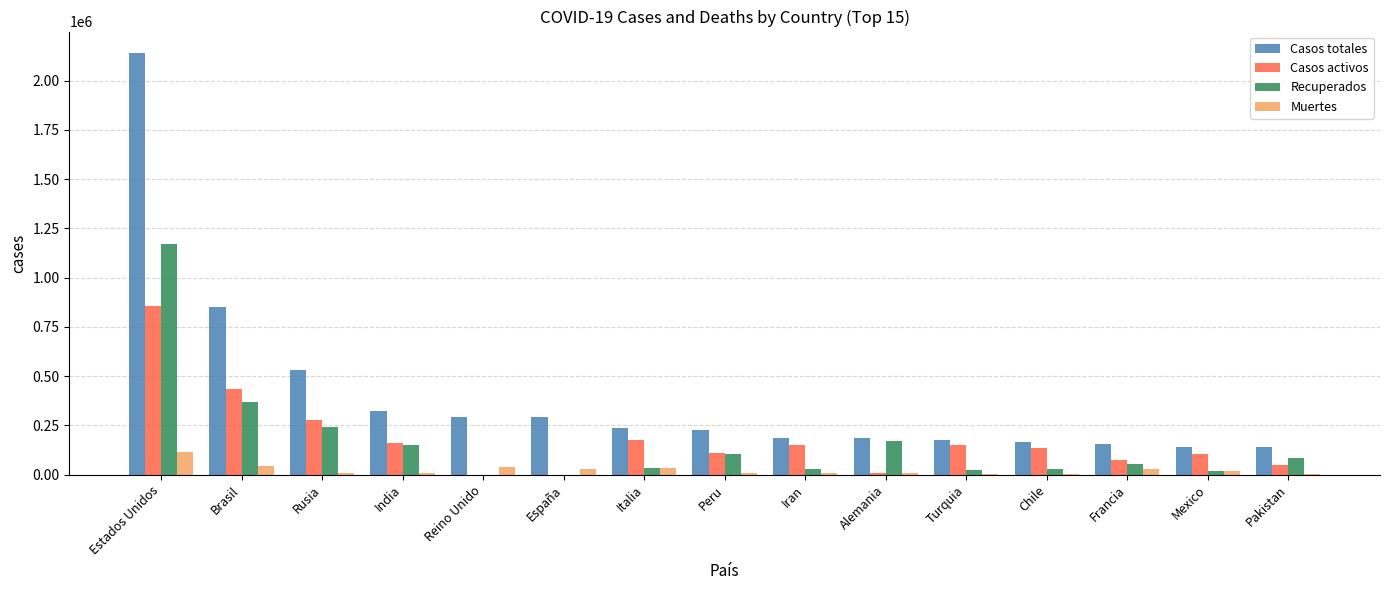

Is it true that Casos activos equals 493315 at Reino Unido?

False